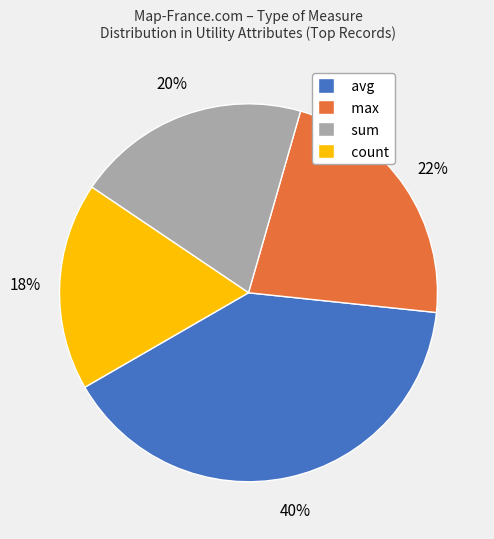

To the nearest percent, what portion does max represent?

22%